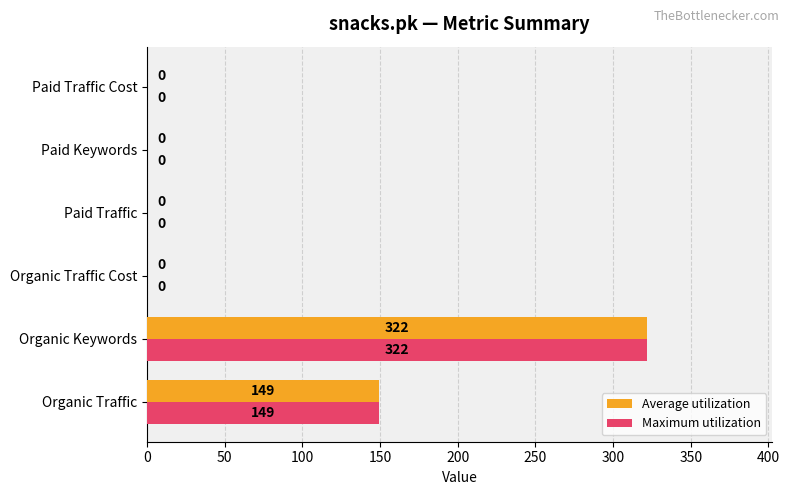

At which label is Maximum utilization closest to 161?

Organic Traffic